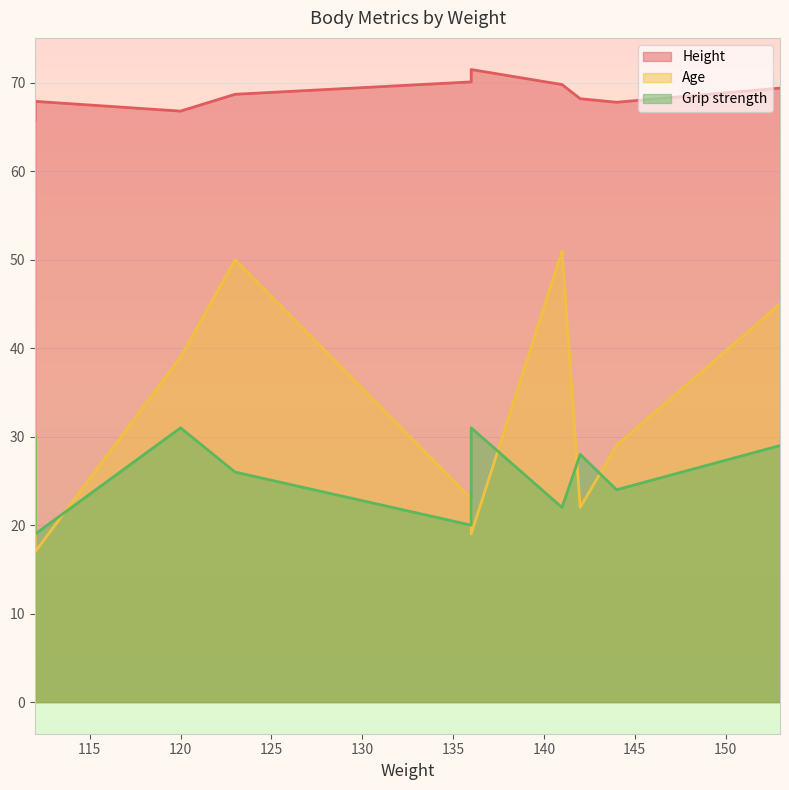

The value of Age at 136 is 23.0. True or false?

True